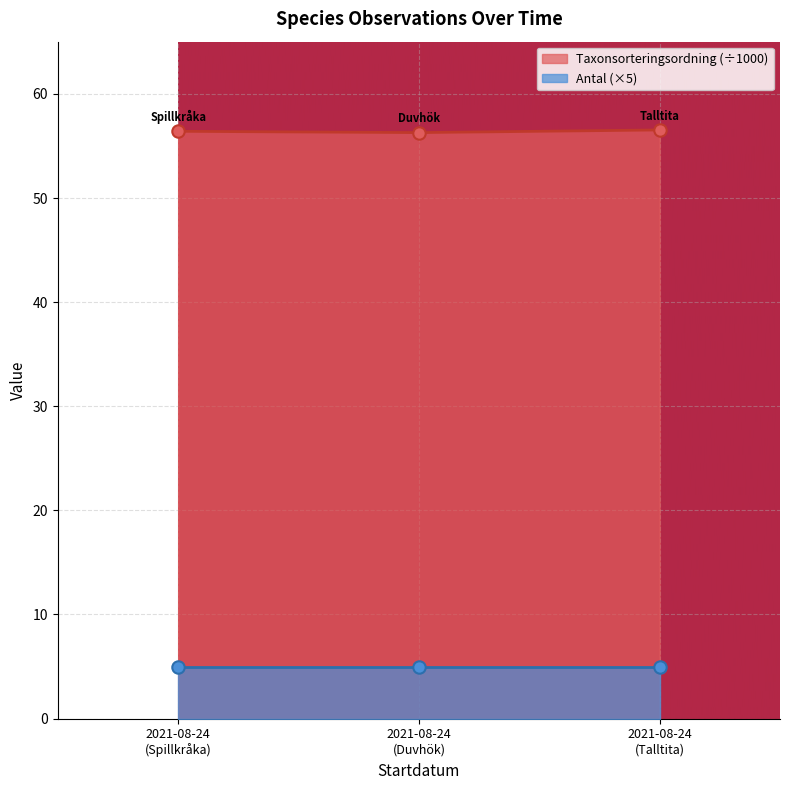

What is the lowest value of the Taxonsorteringsordning (÷1000) series?

56.3